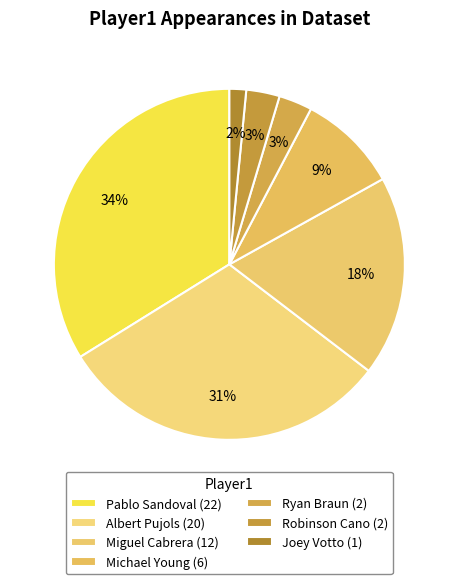

How many segments does this pie chart have?

7